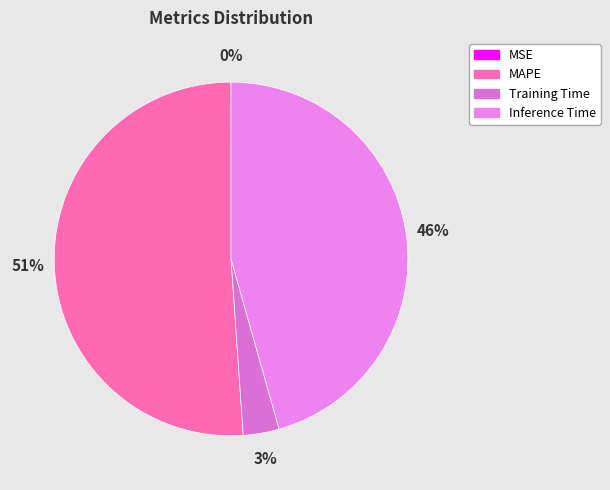

To the nearest percent, what portion does Inference Time represent?

46%